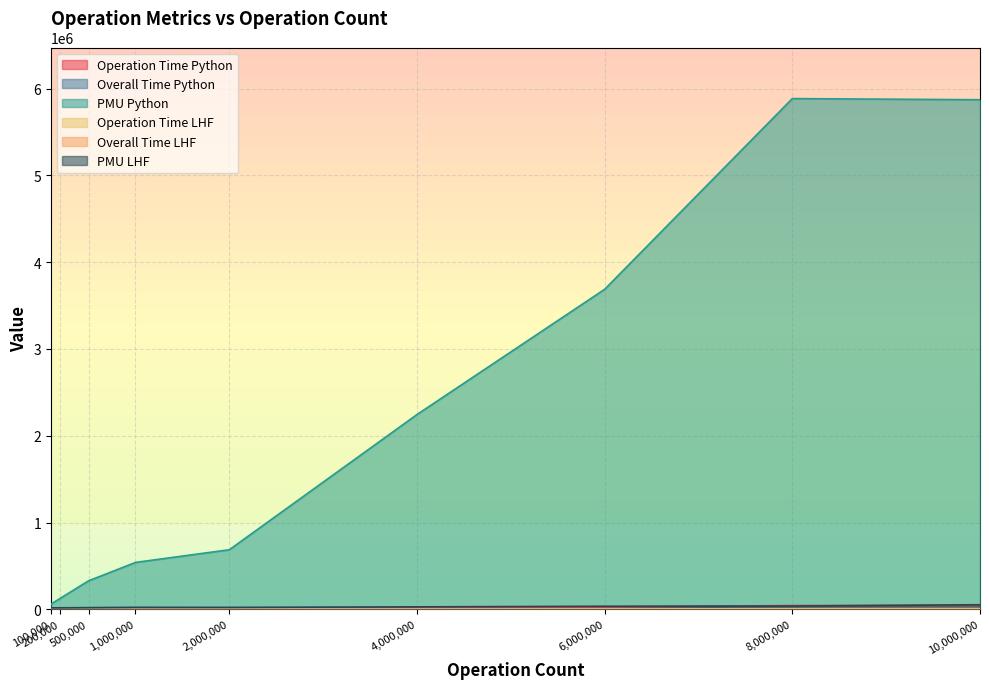

What are all the series names shown in the legend?

Operation Time Python, Overall Time Python, PMU Python, Operation Time LHF, Overall Time LHF, PMU LHF